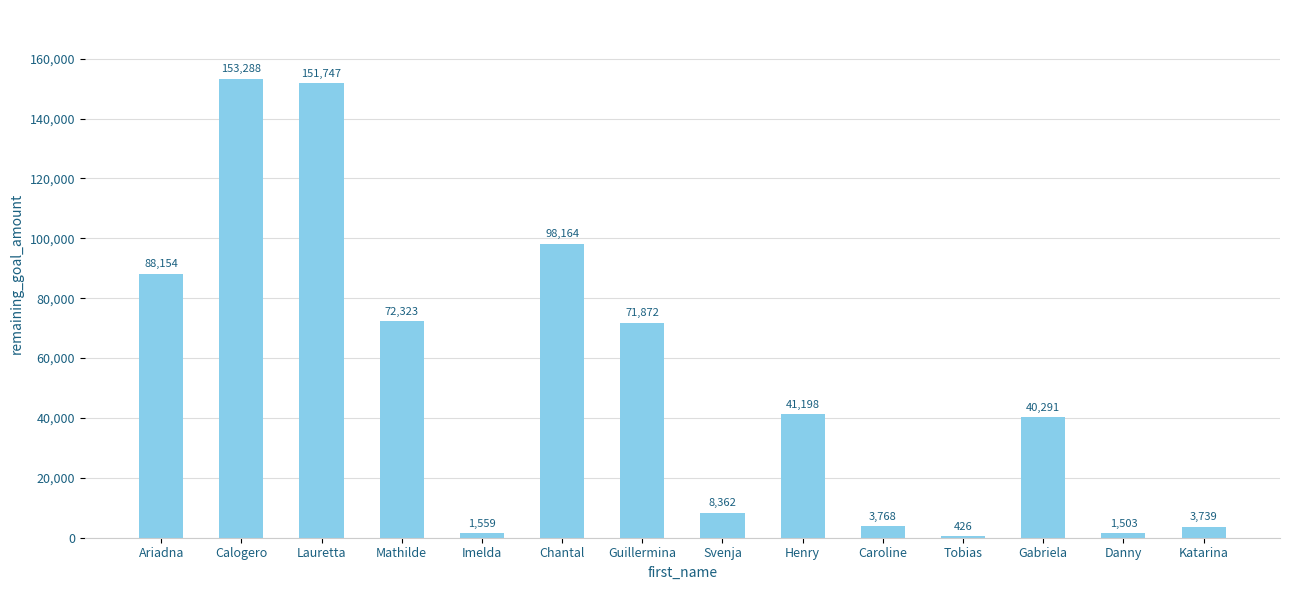

How many distinct data groups are displayed?

1